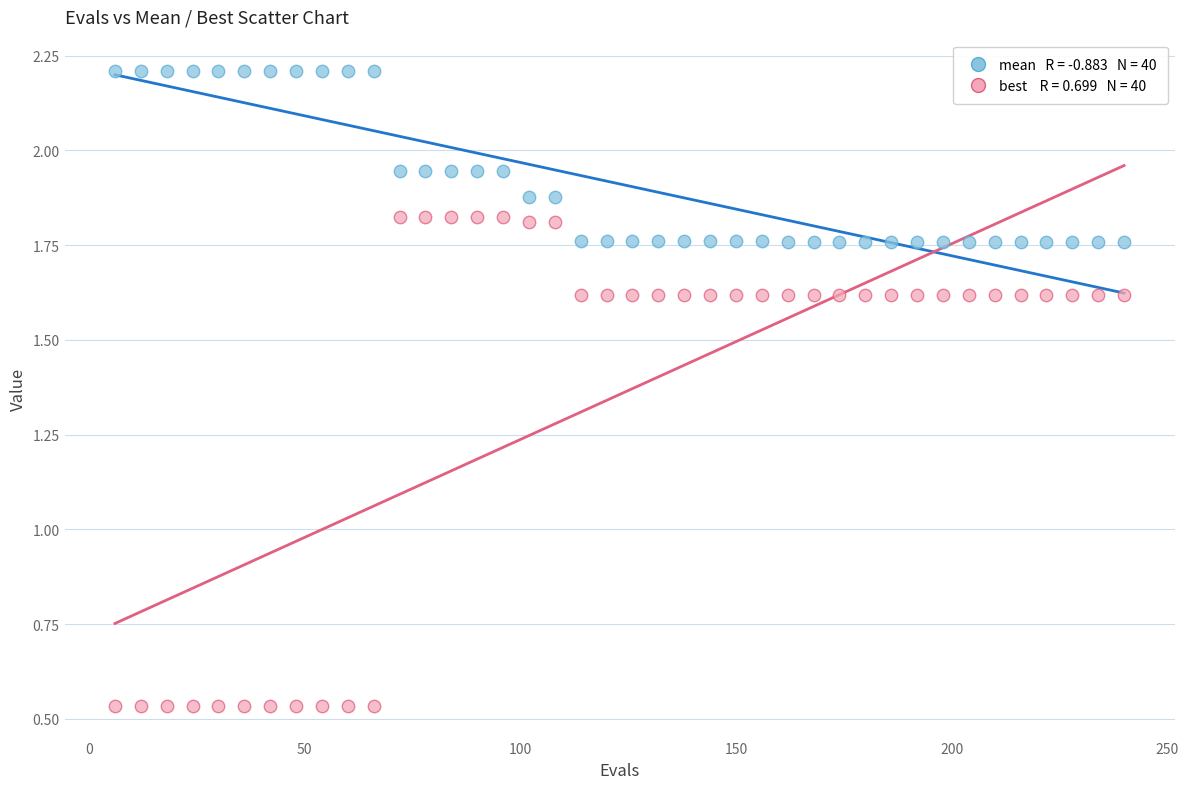

Across all data points, what is the range of X values (max minus min)?

234.0